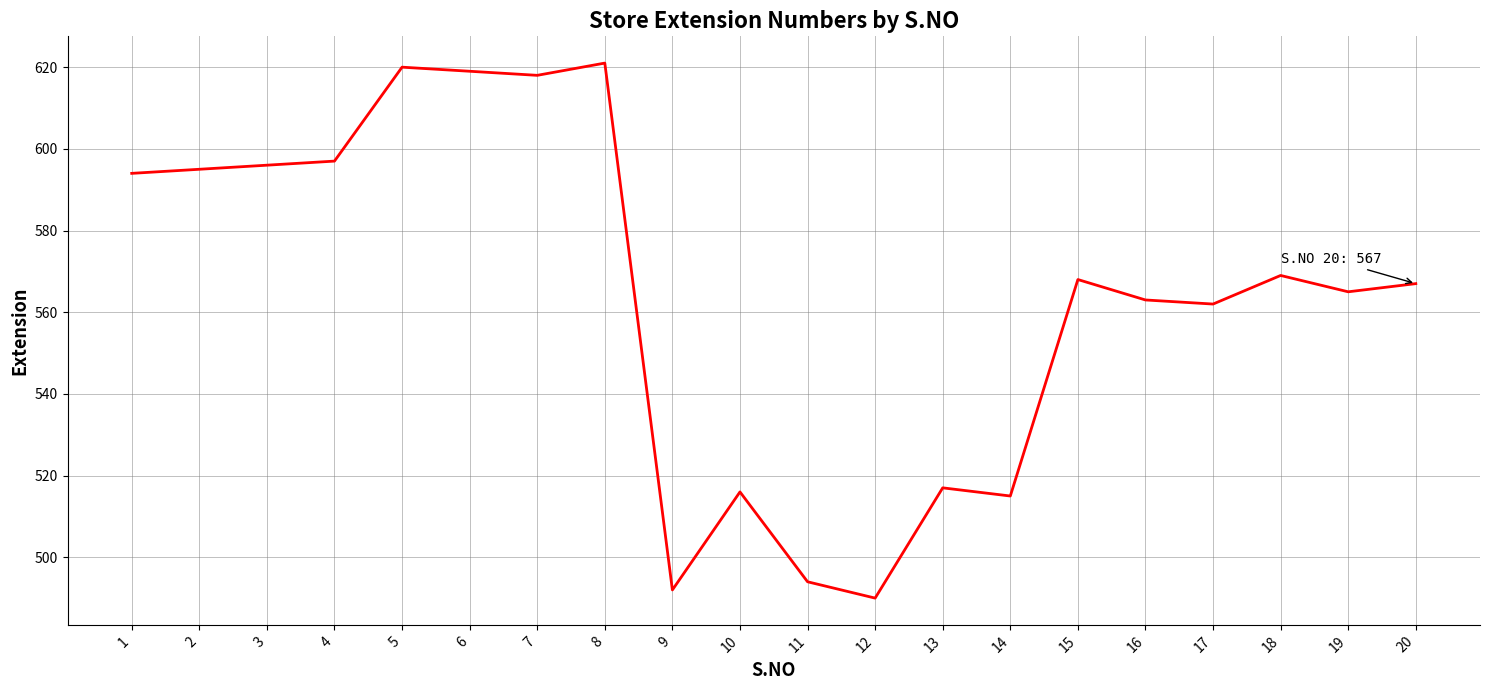

How many lines are shown in the chart?

1